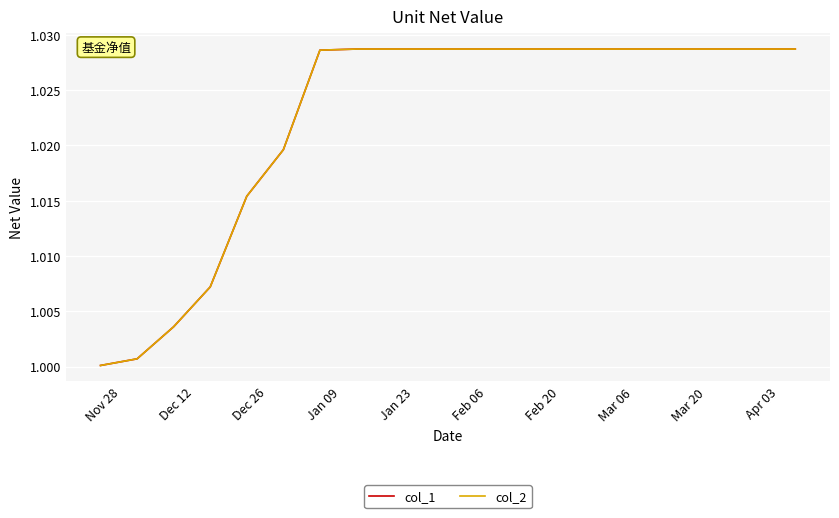

Does the chart have visible grid lines?

Yes